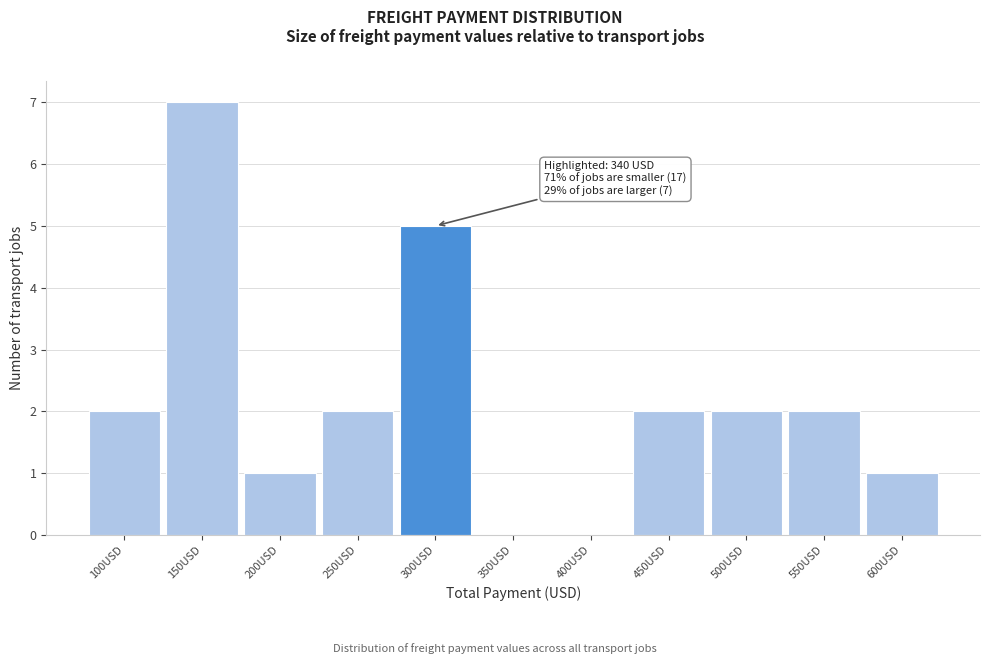

Reading right to left, extract all data points from this chart.

600USD=1	550USD=2	500USD=2	450USD=2	400USD=0	350USD=0	300USD=5	250USD=2	200USD=1	150USD=7	100USD=2